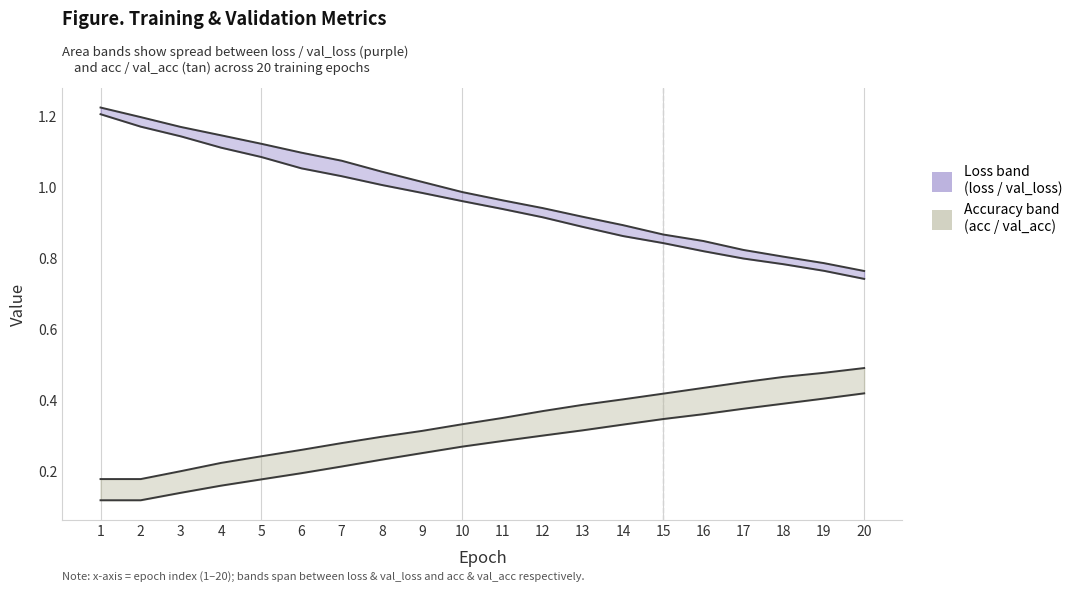

Count the number of data series in this chart.

4